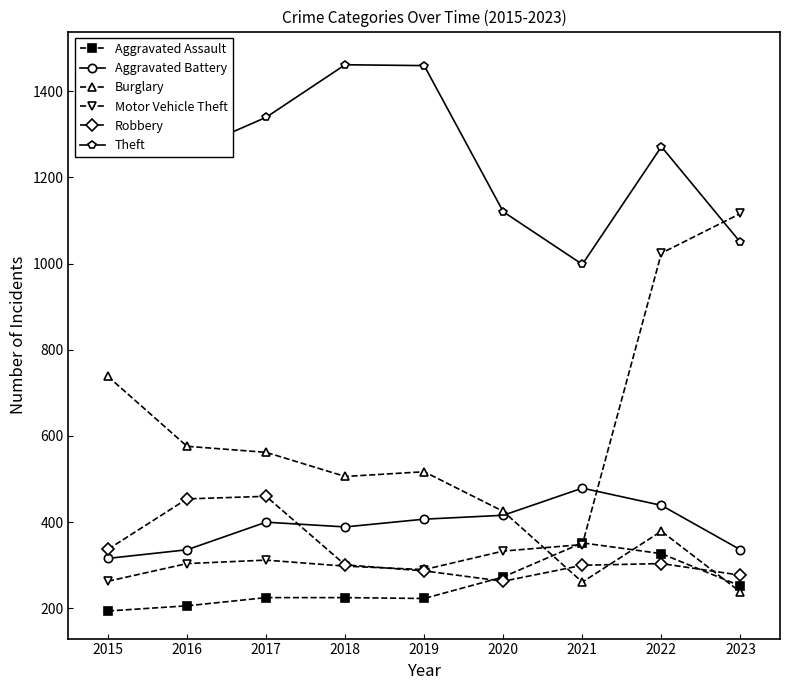

True or false: Aggravated Battery and Aggravated Assault cross at least once.

False